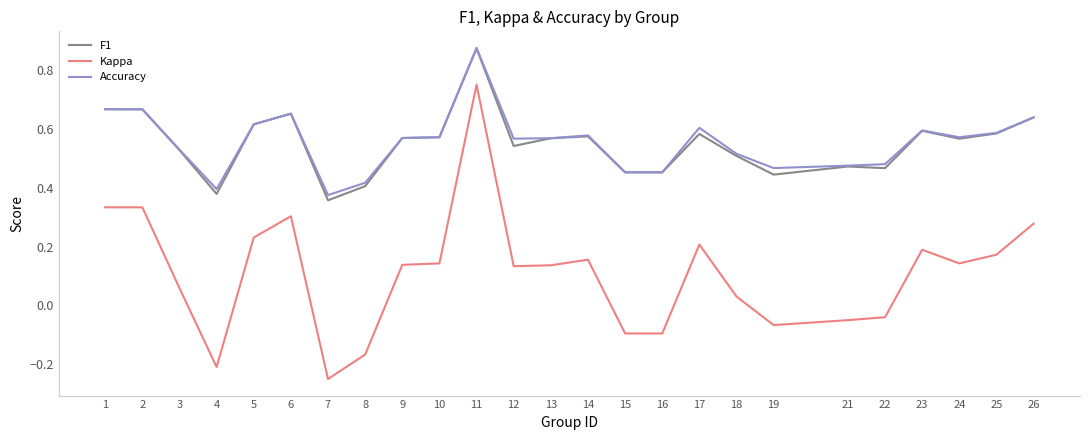

At which category is the sum across all series the highest?

11